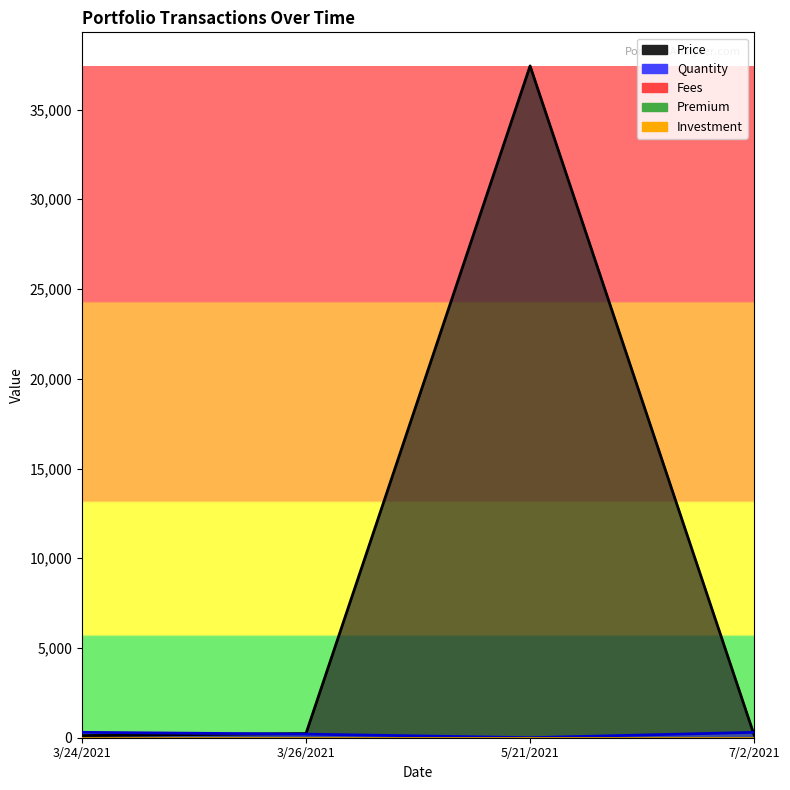

Which category has the highest value in the Fees series?

3/24/2021